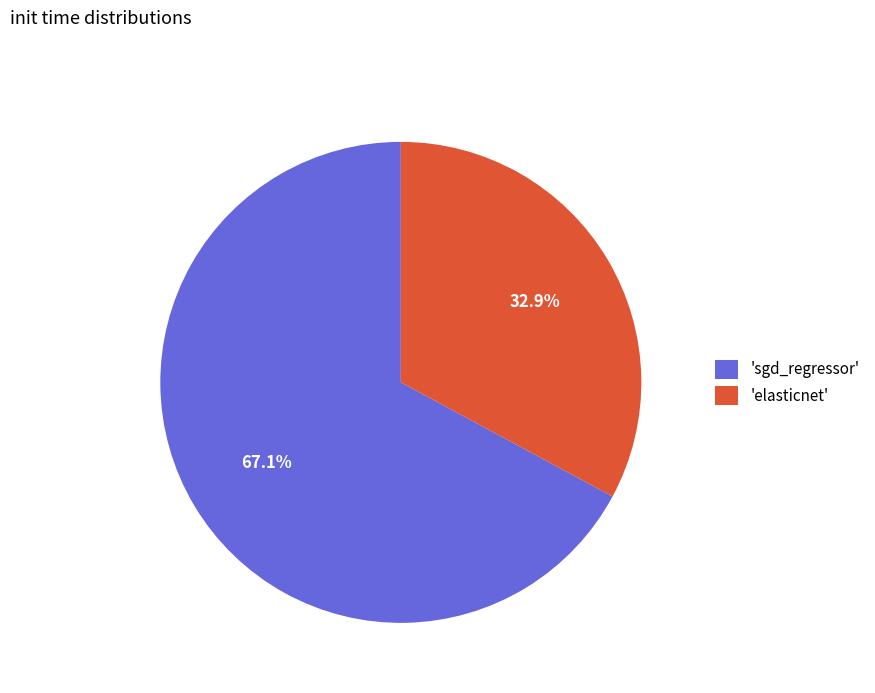

To the nearest percent, what is the difference between the largest and smallest slice percentages?

34%